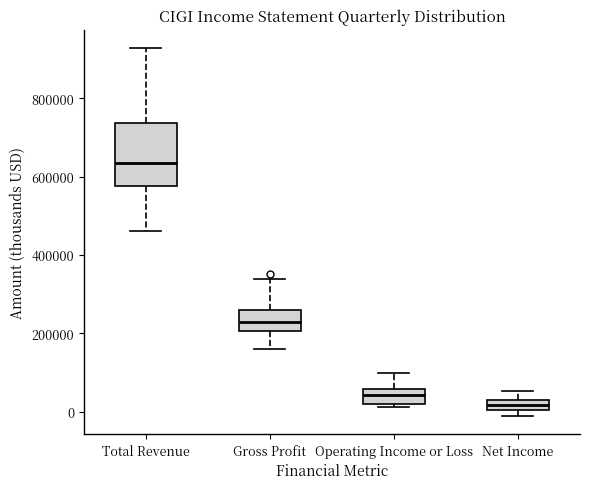

Where is the lower edge of the box for Gross Profit on the y-axis? The values are not printed on the chart, so give them approximately, as read against the axis.

200000